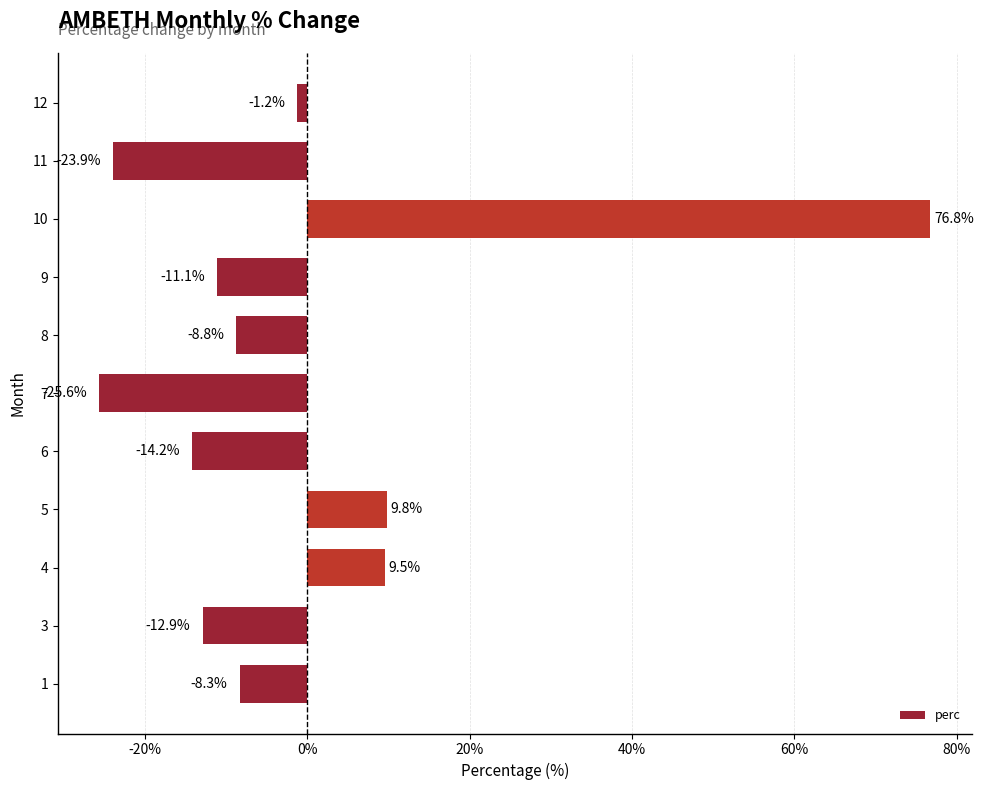

What is the approximate value at 9?

-11.1